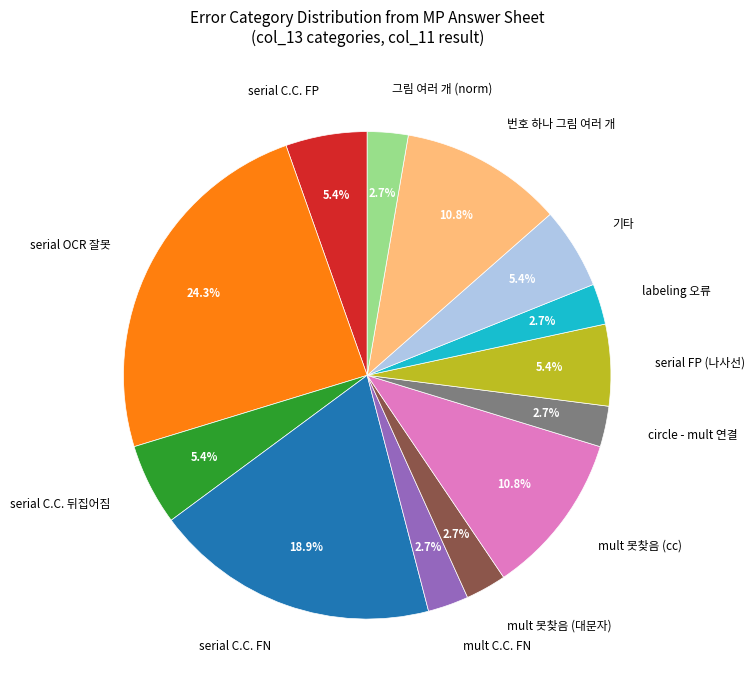

Is there any slice that represents more than half of the pie?

No